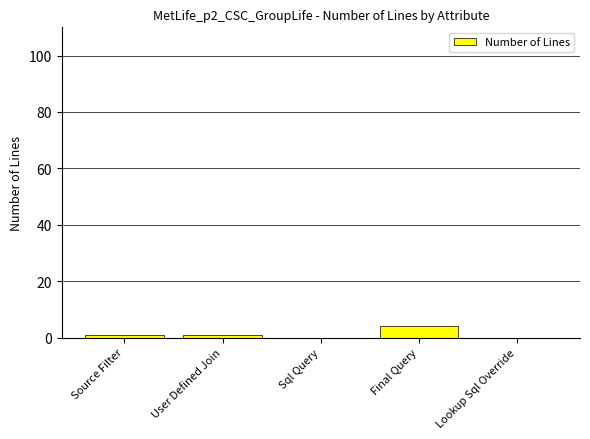

Reading left to right, extract all data points from this chart.

1	1	0	4	0